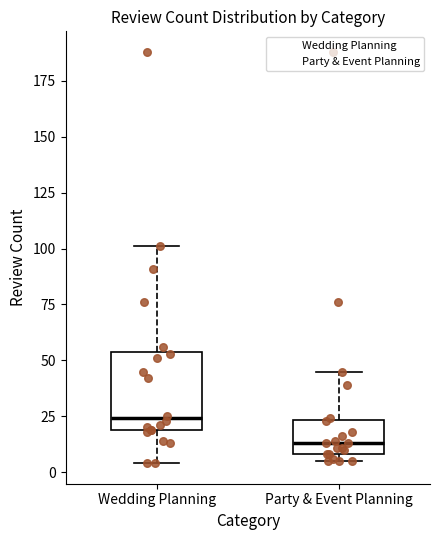

Reading left to right, transcribe this box plot: for each box, give where its median line is, the range the box spans, and where its two whiskers end, as read against the y-axis. The values are not printed on the chart, so give them approximately, as read against the axis.

Wedding Planning: median 25, box 20 to 55, whiskers 5 to 100
Party & Event Planning: median 15, box 10 to 25, whiskers 5 to 45